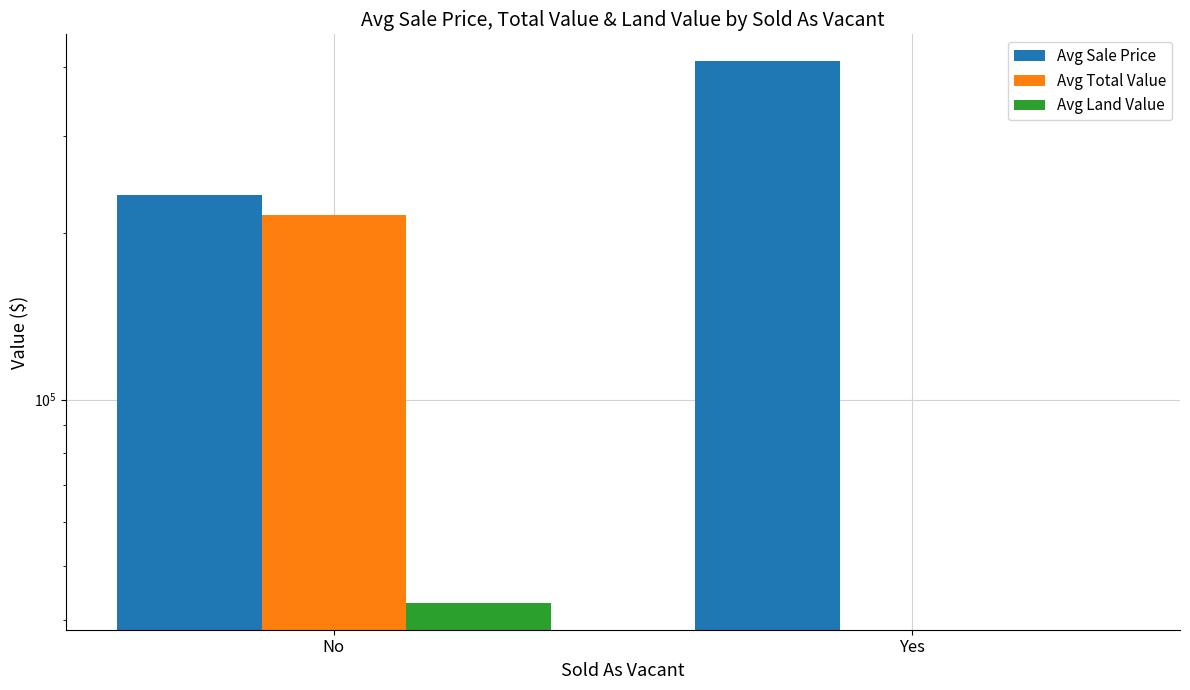

What is the difference between the highest and lowest values at Yes?

408750.0